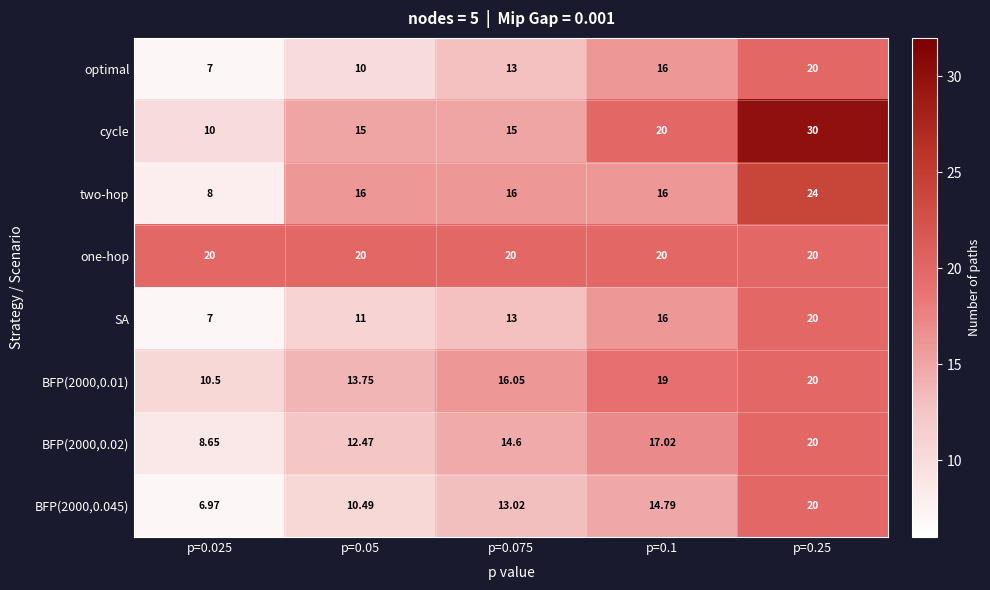

Which series has the largest range (max minus min)?

cycle